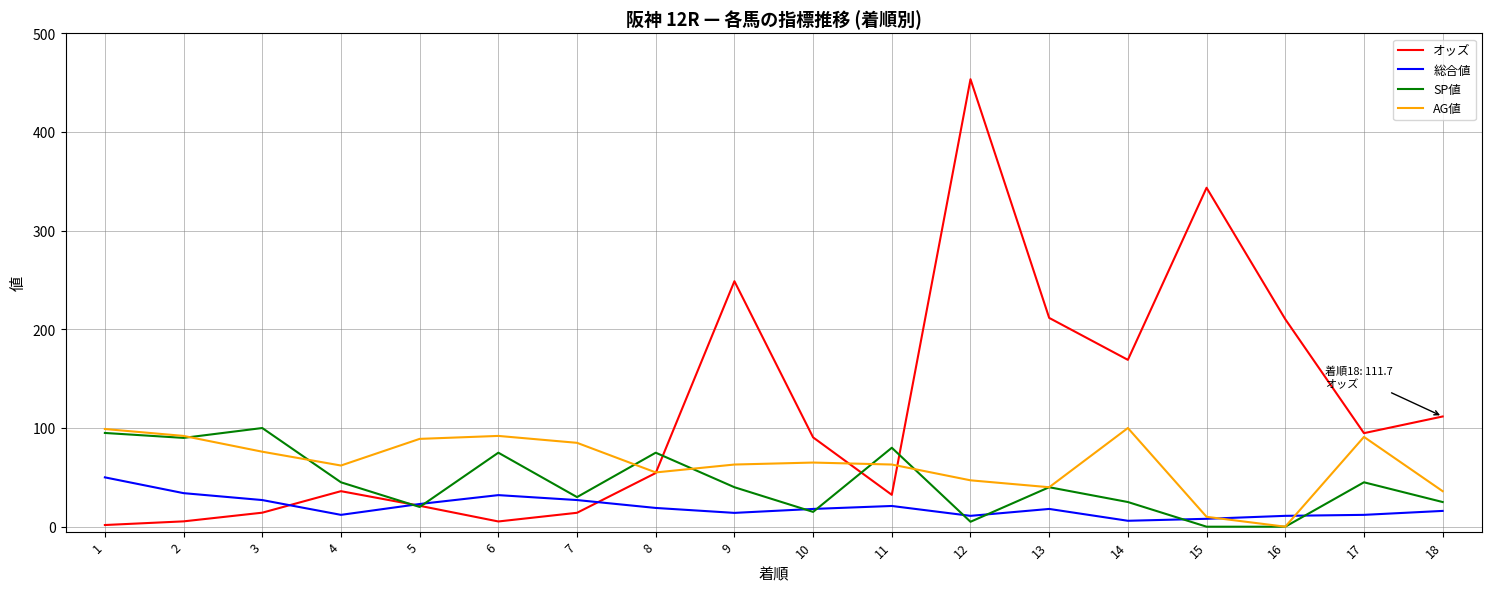

What is the difference between the second highest and second lowest values in the オッズ series?

338.2